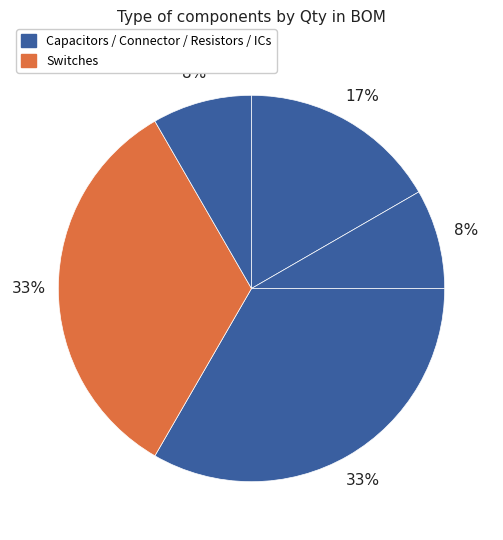

To the nearest percent, what is the difference between the largest and smallest slice percentages?

25%